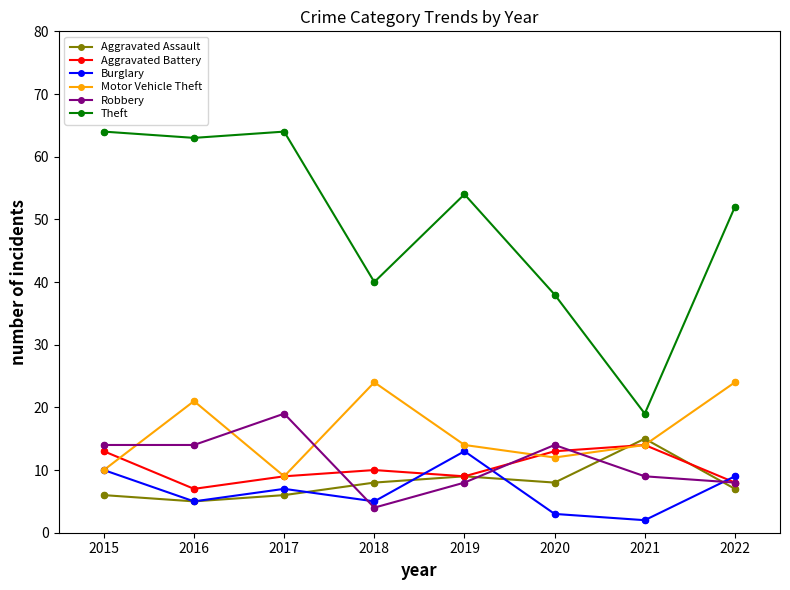

Which series has the largest range (max minus min)?

Theft